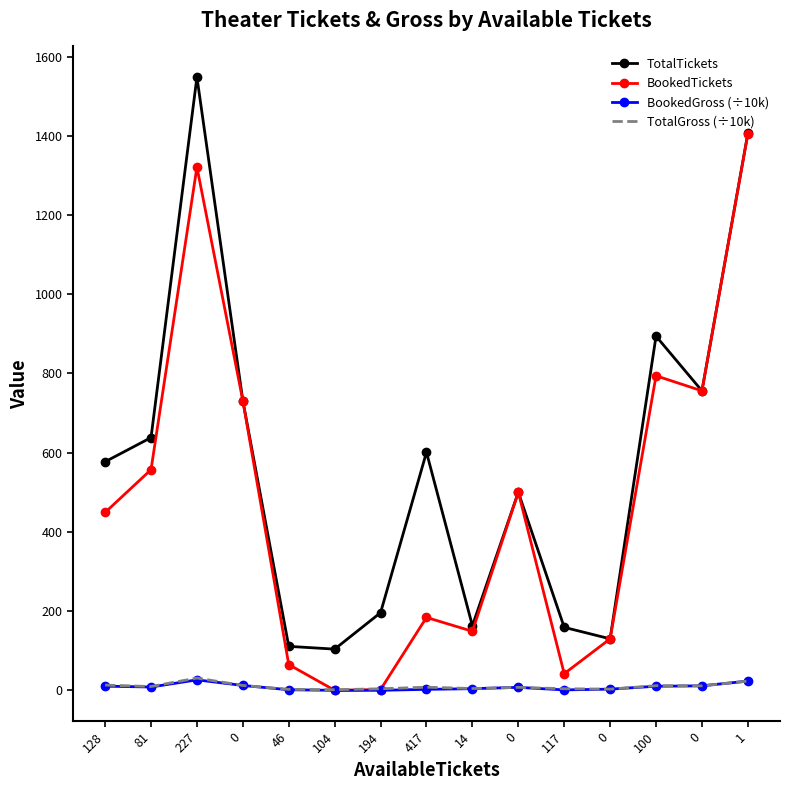

Where does the TotalGross (÷10k) series first go above 7?

128